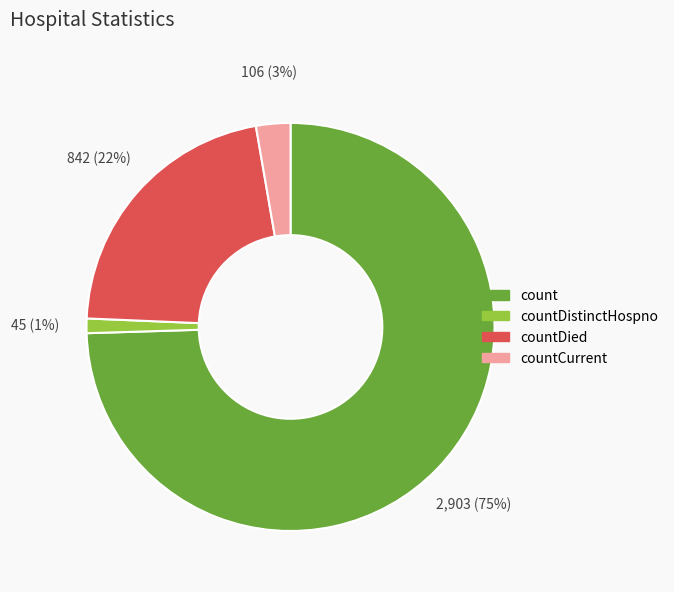

Is there any slice that represents more than half of the pie?

Yes